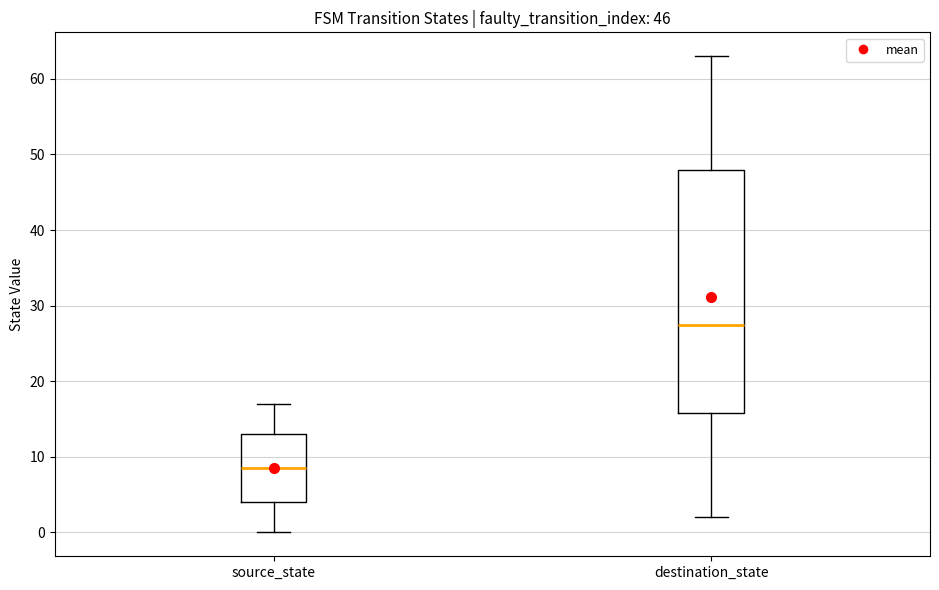

Comparing the boxes themselves (not the whiskers), which one is the tallest?

destination_state